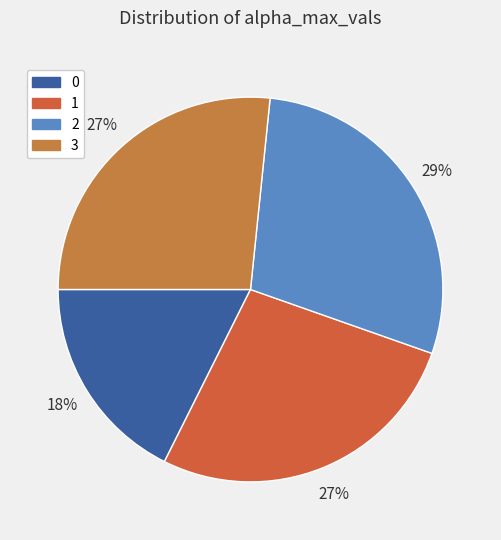

To the nearest percent, what is the combined percentage of 3 and 1?

54%